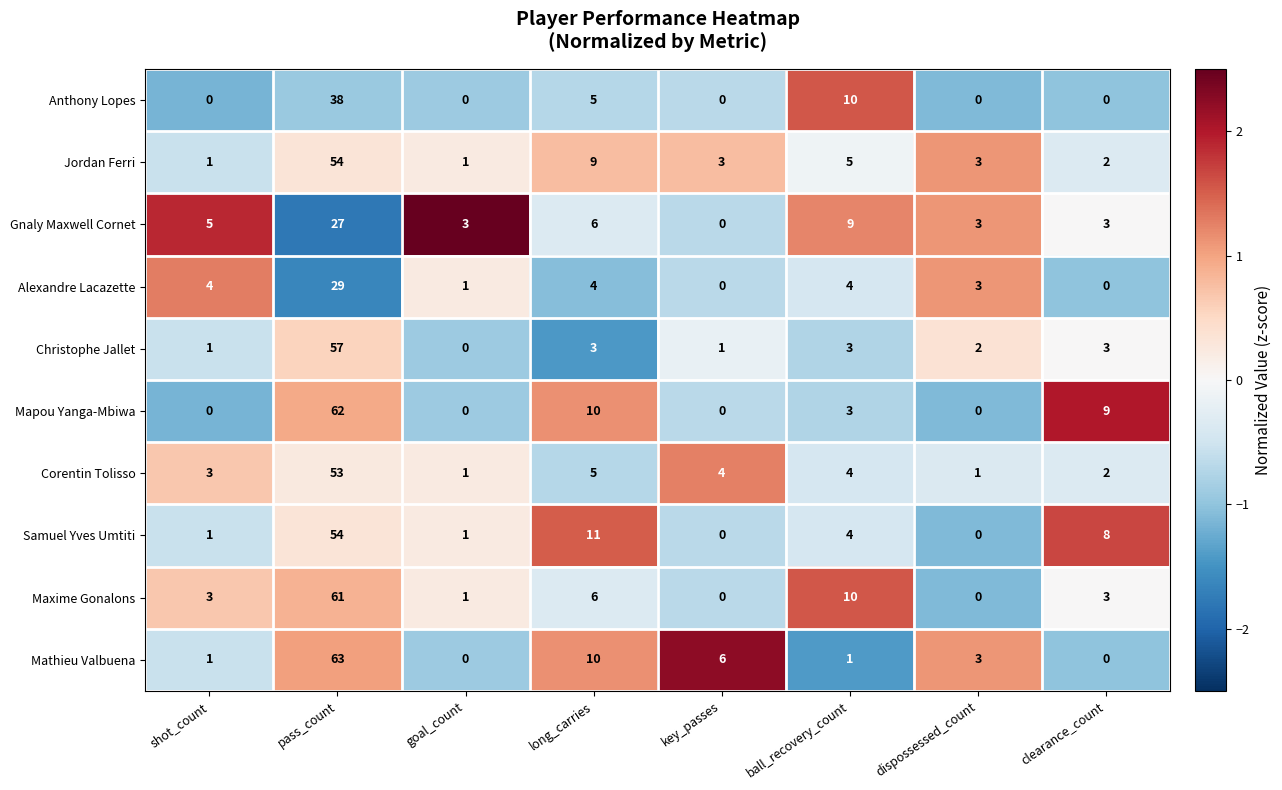

At which label is Corentin Tolisso closest to 27?

long_carries